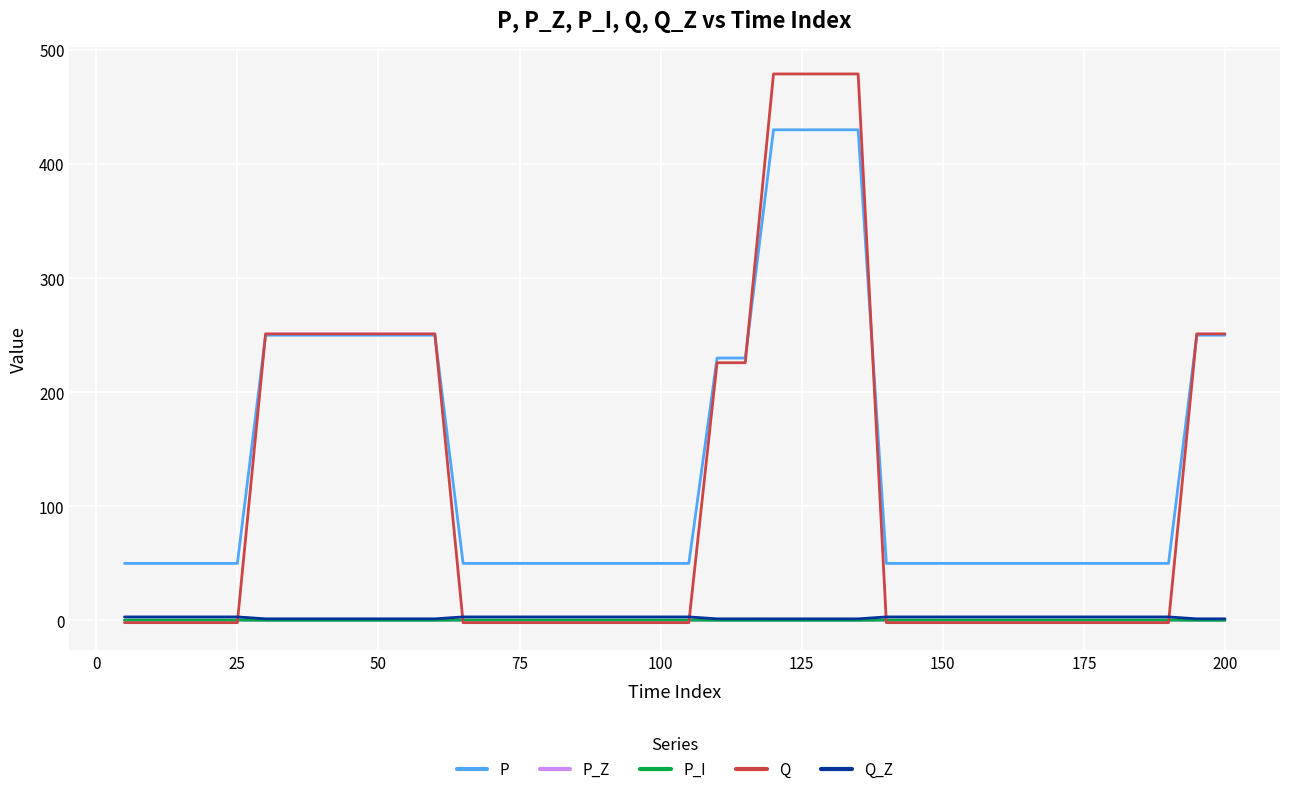

Which series has the largest total across all categories?

P